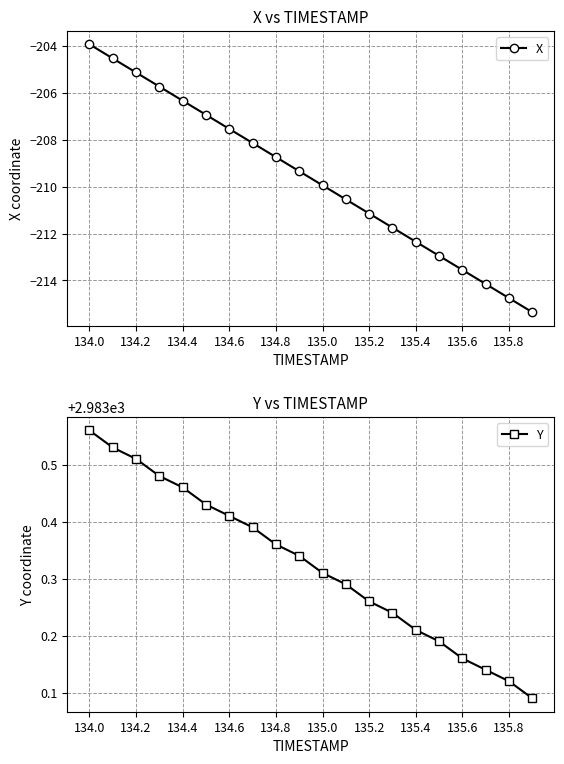

True or false: Y has more than 2 points higher than both neighbors.

False